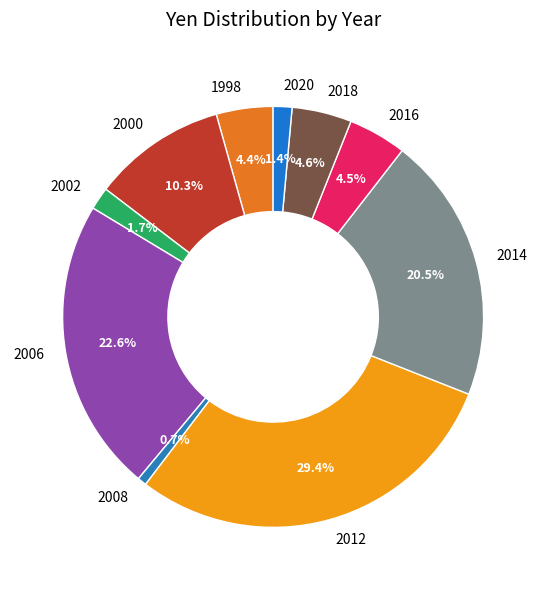

Does 2012 represent more than half of the total?

No